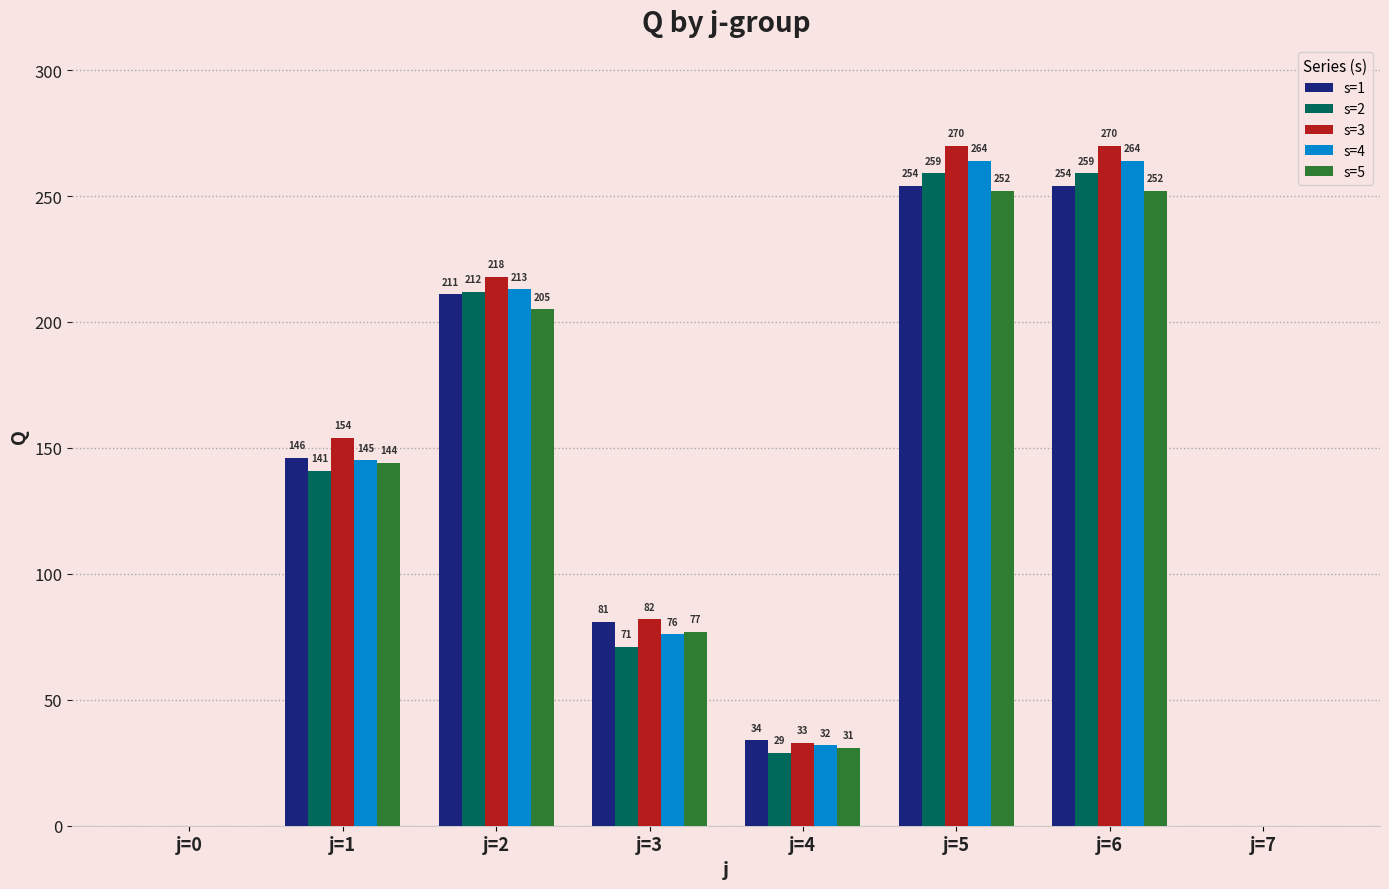

Which series has the largest total across all categories?

s=3